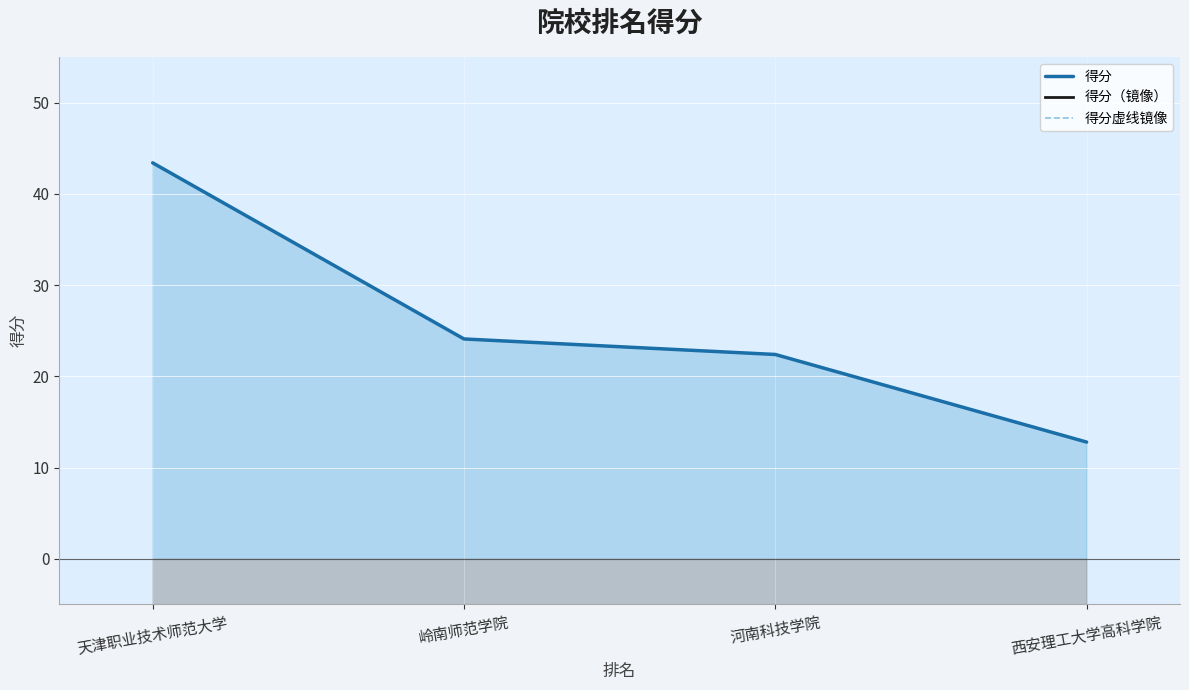

Reading left to right, list all the values displayed in this chart.

得分: 天津职业技术师范大学=43.4	岭南师范学院=24.1	河南科技学院=22.4	西安理工大学高科学院=12.8
得分（镜像）: 天津职业技术师范大学=-43.4	岭南师范学院=-24.1	河南科技学院=-22.4	西安理工大学高科学院=-12.8
得分虚线镜像: 天津职业技术师范大学=-43.4	岭南师范学院=-24.1	河南科技学院=-22.4	西安理工大学高科学院=-12.8